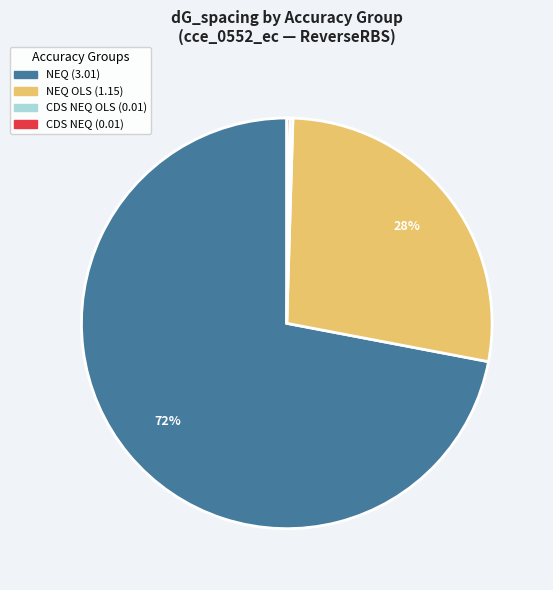

To the nearest percent, what is the difference between the largest and smallest slice percentages?

72%